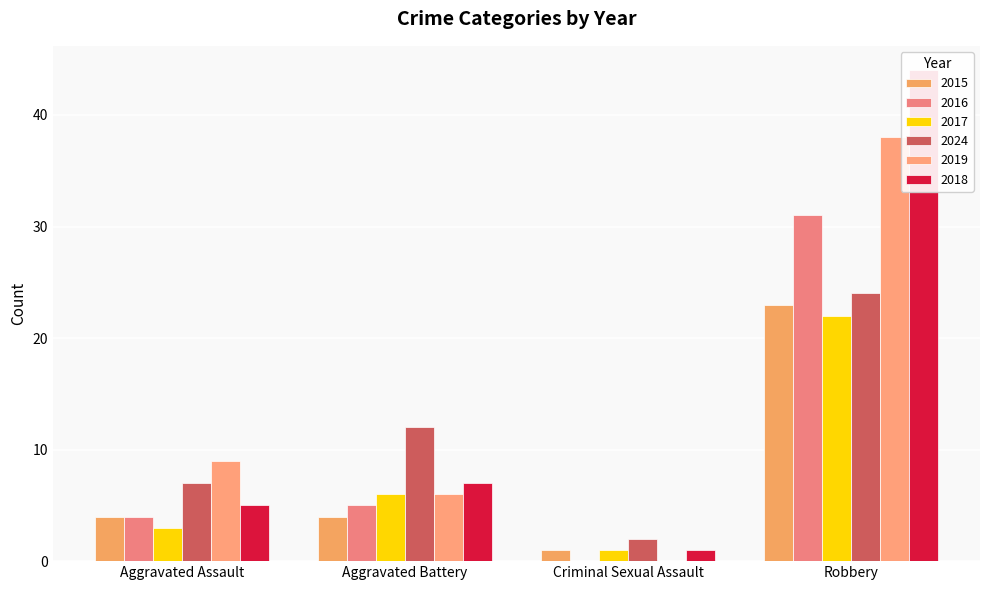

Reading right to left, what are all the values shown in this chart?

2015: Robbery=23	Criminal Sexual Assault=1	Aggravated Battery=4	Aggravated Assault=4
2016: Robbery=31	Criminal Sexual Assault=0	Aggravated Battery=5	Aggravated Assault=4
2017: Robbery=22	Criminal Sexual Assault=1	Aggravated Battery=6	Aggravated Assault=3
2024: Robbery=24	Criminal Sexual Assault=2	Aggravated Battery=12	Aggravated Assault=7
2019: Robbery=38	Criminal Sexual Assault=0	Aggravated Battery=6	Aggravated Assault=9
2018: Robbery=44	Criminal Sexual Assault=1	Aggravated Battery=7	Aggravated Assault=5